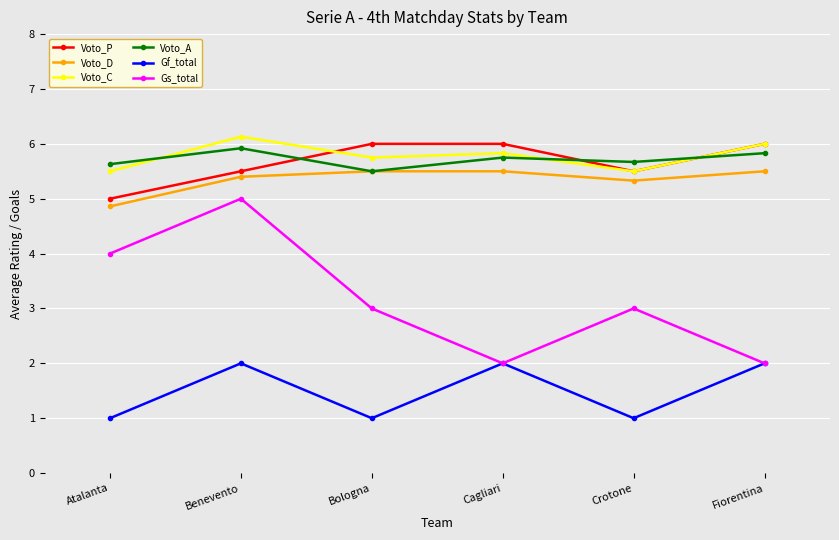

What is the total value across all series at Bologna?

26.8